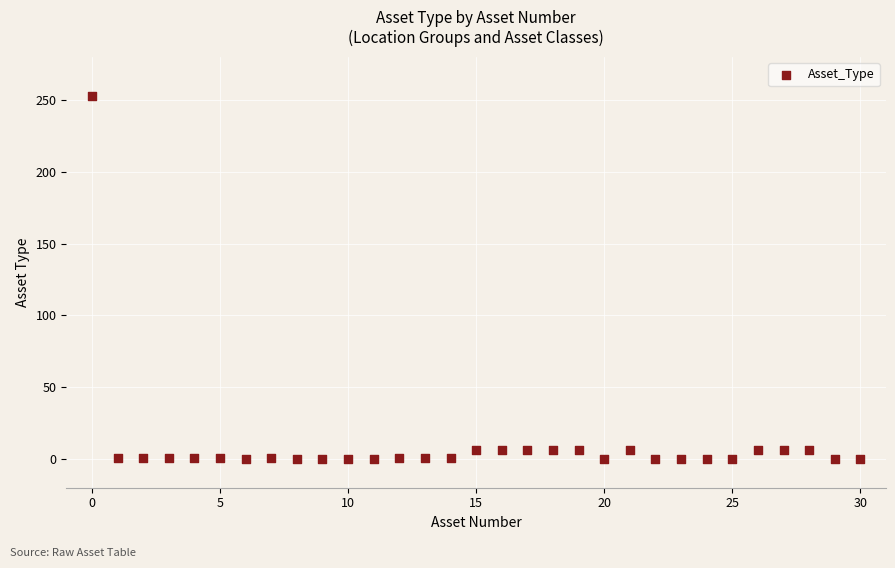

What is the range of Y values (max minus min)?

253